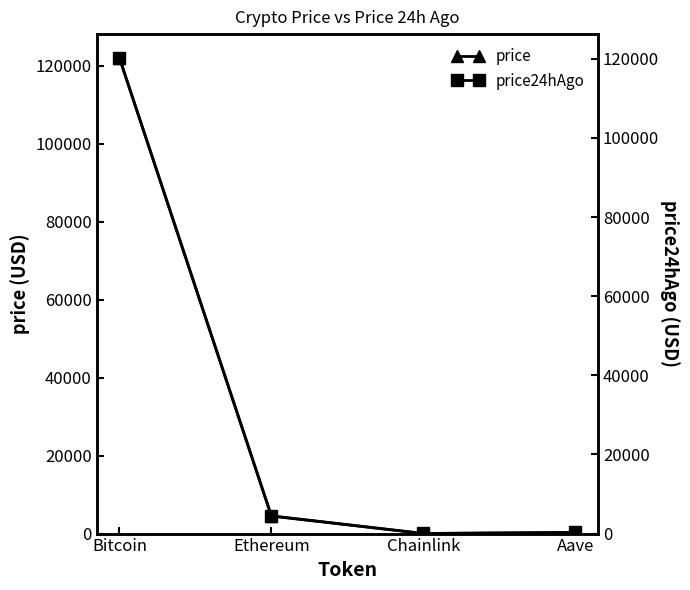

How many lines are shown in the chart?

2